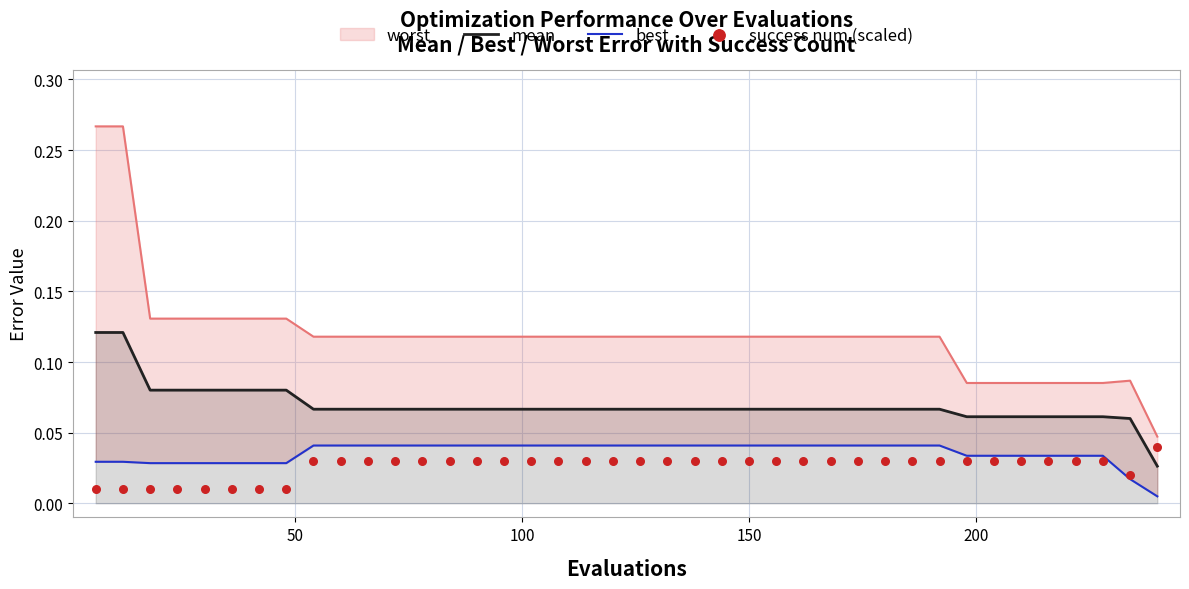

Which series contains the lowest Y value?

best